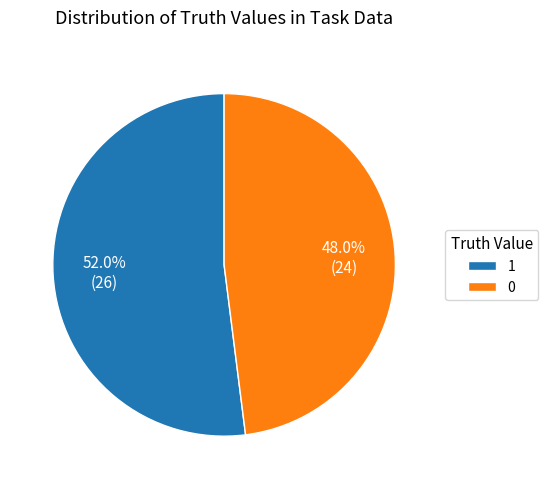

Is 1 the majority of the pie?

Yes